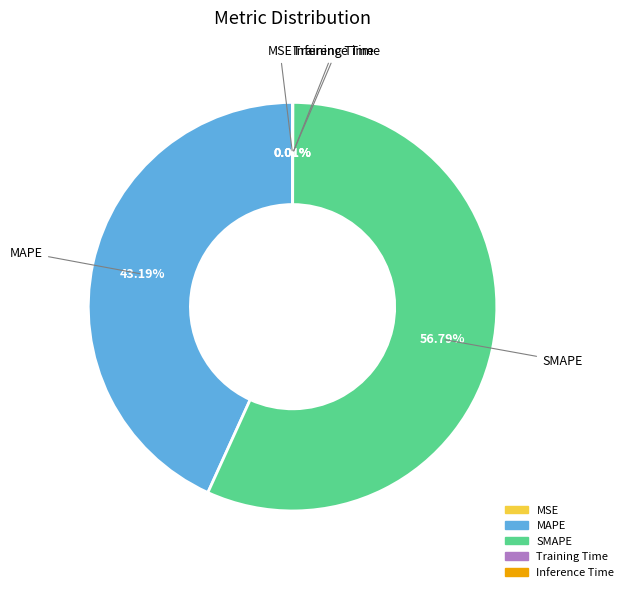

Which category has the biggest portion of the pie?

SMAPE